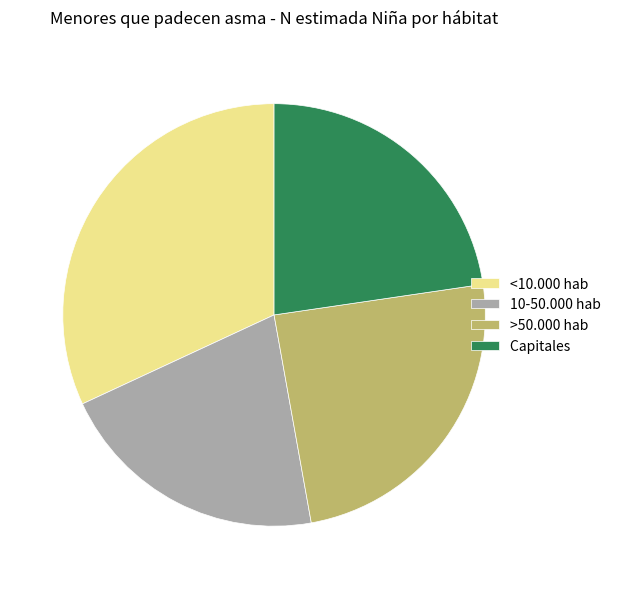

Rank the categories by value from highest to lowest.

<10.000 hab, >50.000 hab, Capitales, 10-50.000 hab